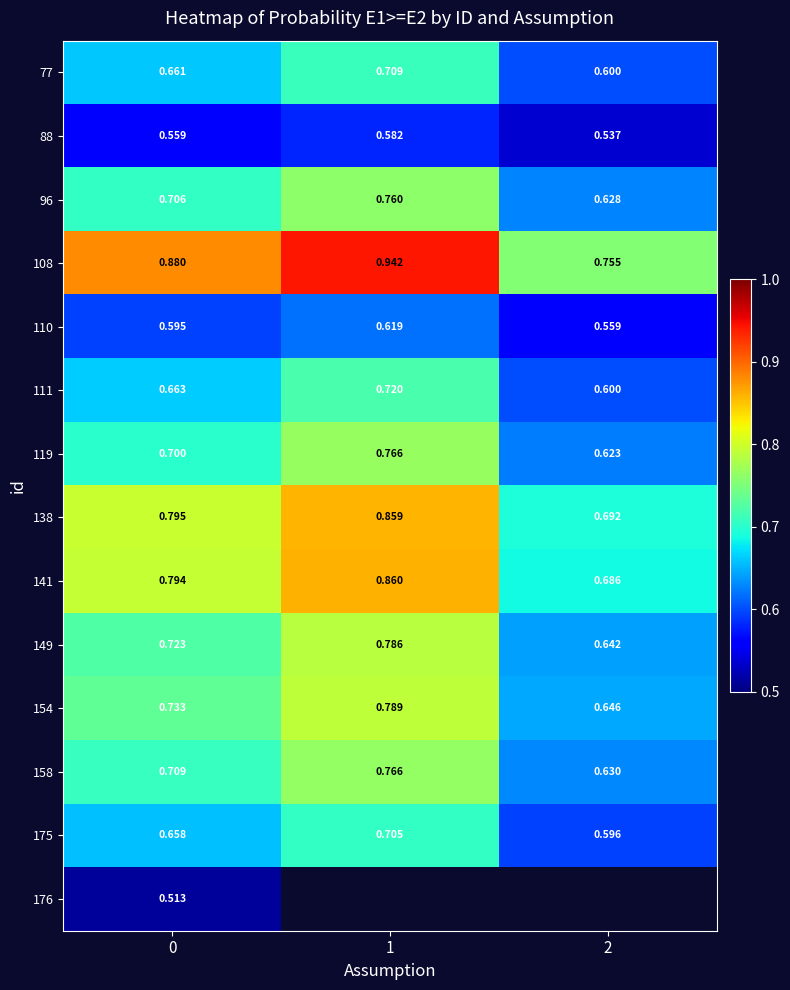

Is the value of 176 at 0 greater than the value of 149 at 0?

No